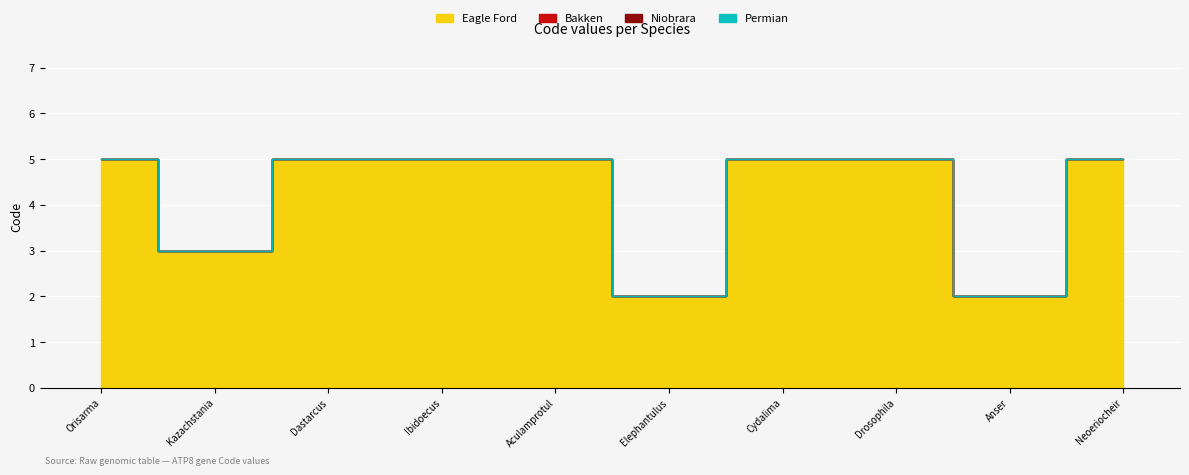

Rank the series by their maximum value, from highest to lowest.

Eagle Ford, Bakken, Niobrara, Permian